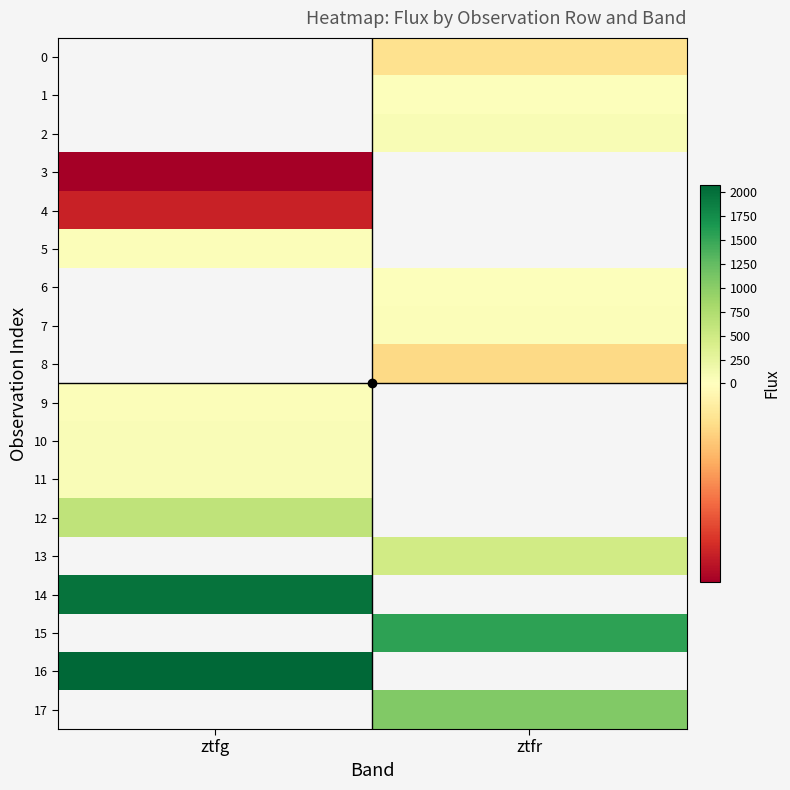

Which has a higher value, ztfr or ztfg?

ztfg